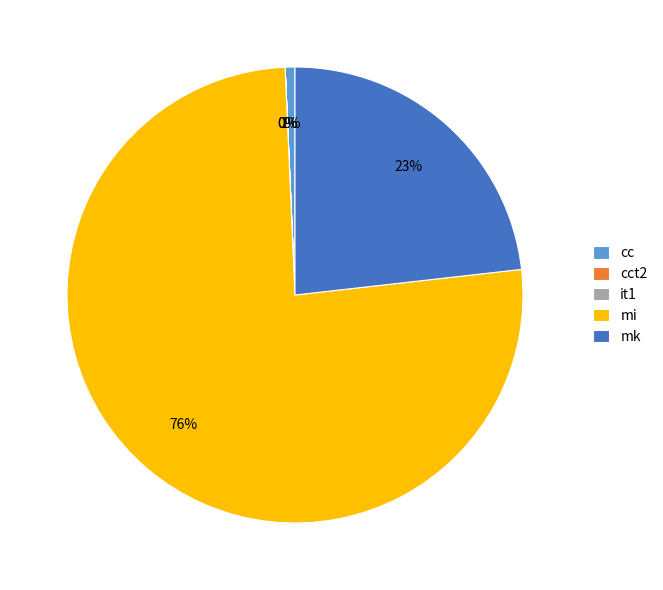

Which category accounts for the majority?

mi